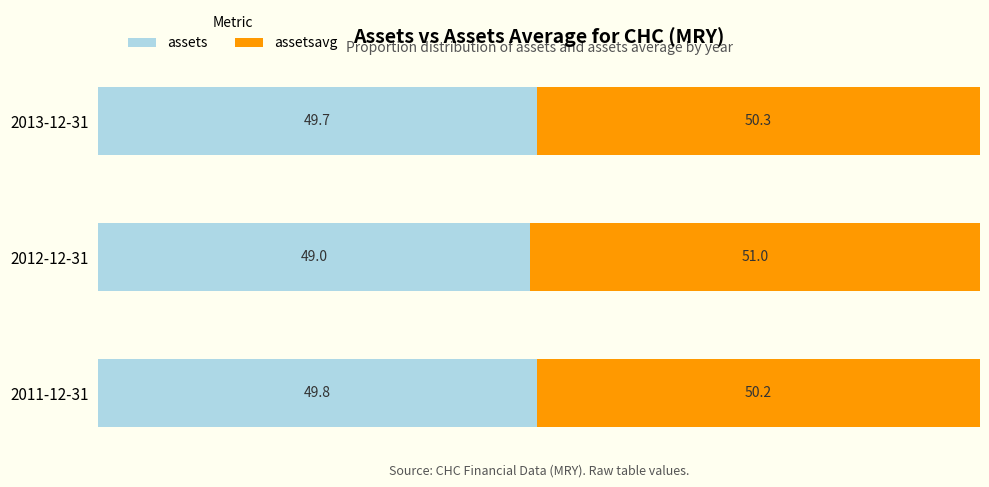

What is the maximum value for assets?

49.8